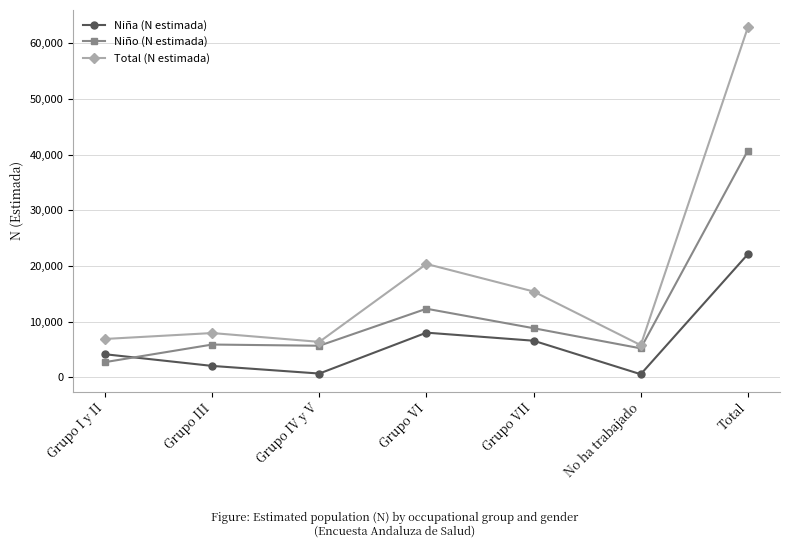

Count the number of data series in this chart.

3